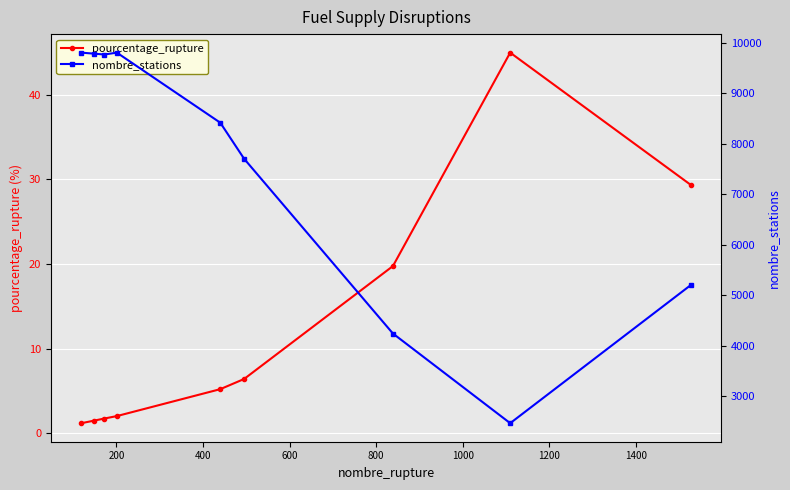

What is the smallest value displayed?

1.2